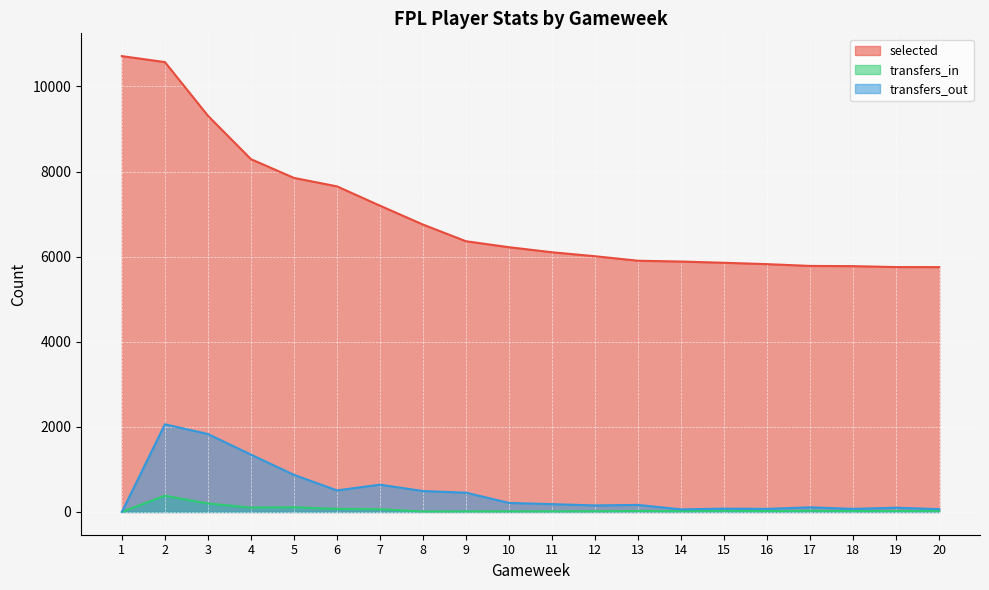

How many lines are shown in the chart?

3